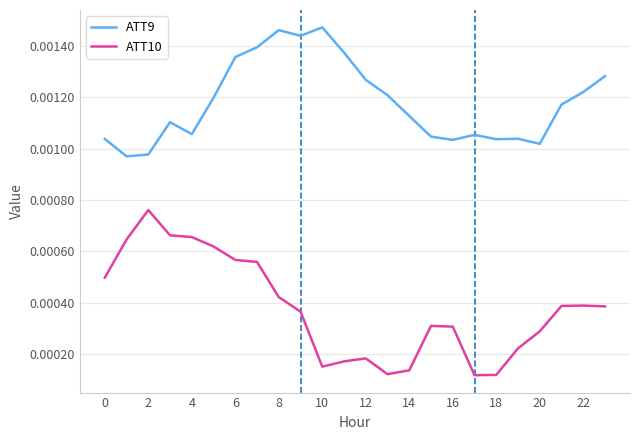

Which series has the largest total across all categories?

ATT9